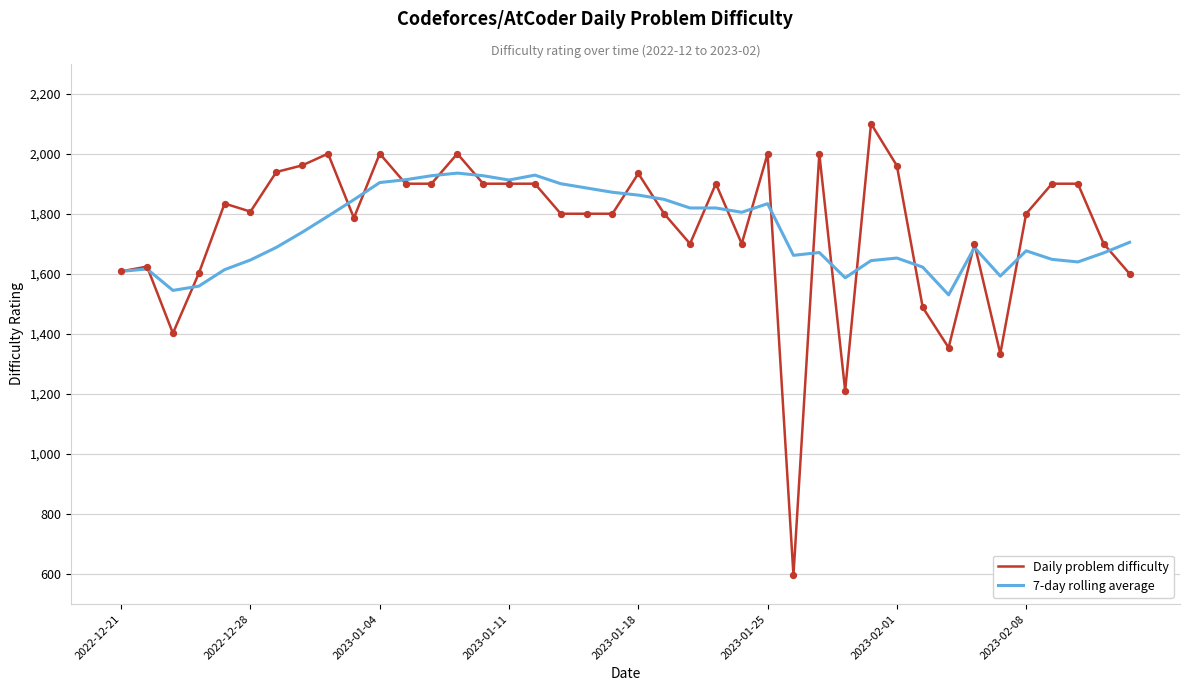

What is the smallest value displayed?

596.0